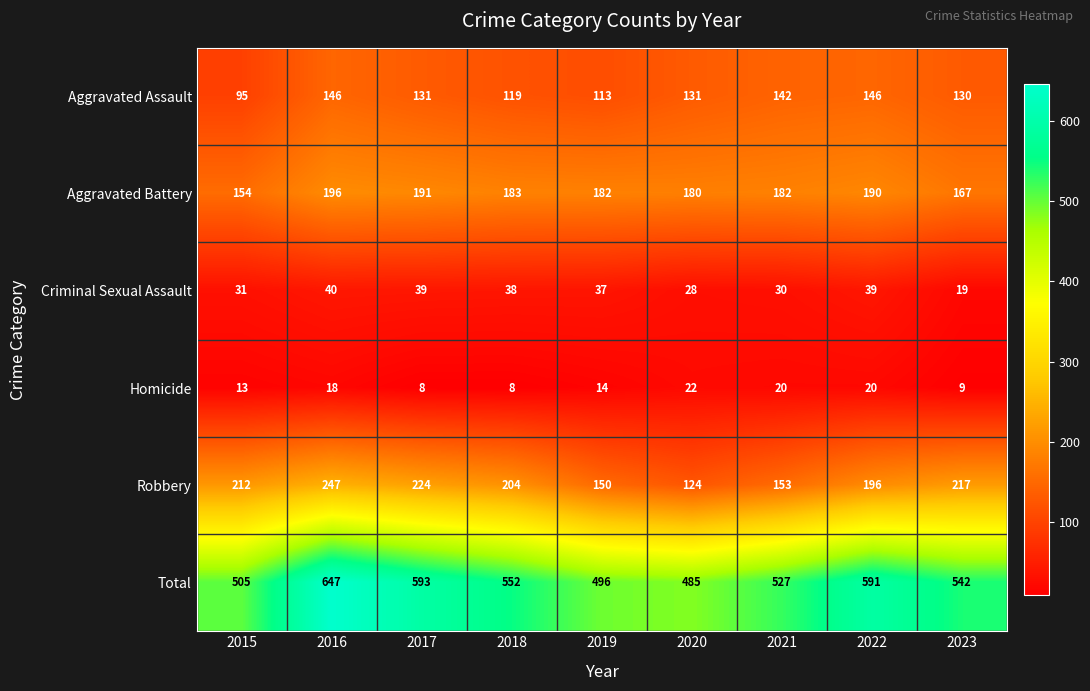

Which series has the widest spread of values?

Total